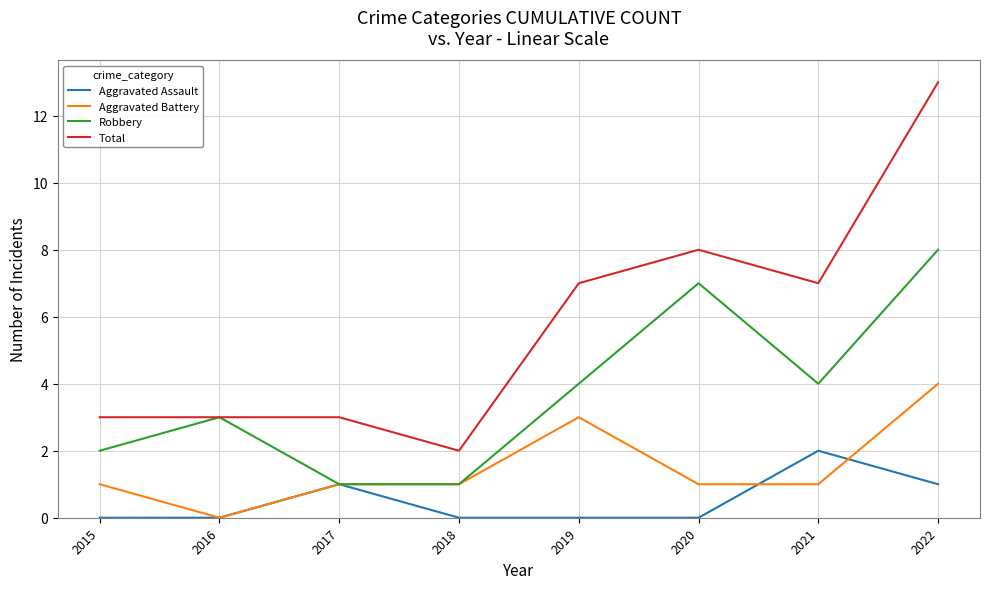

Is the value of Aggravated Assault at 2018 greater than the value of Aggravated Battery at 2015?

No